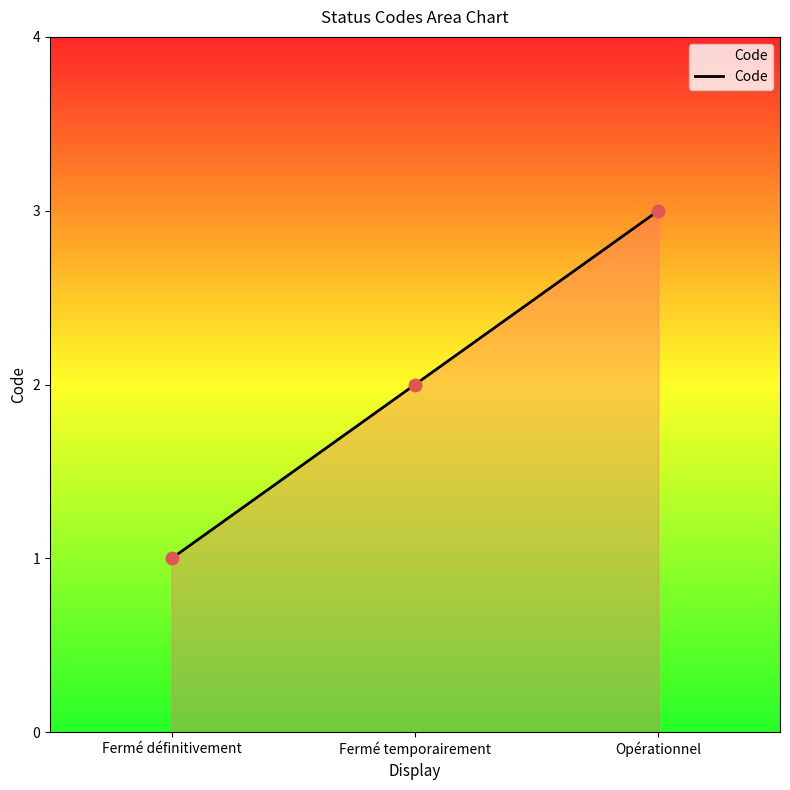

What is the change in value from Fermé définitivement to Opérationnel?

+2